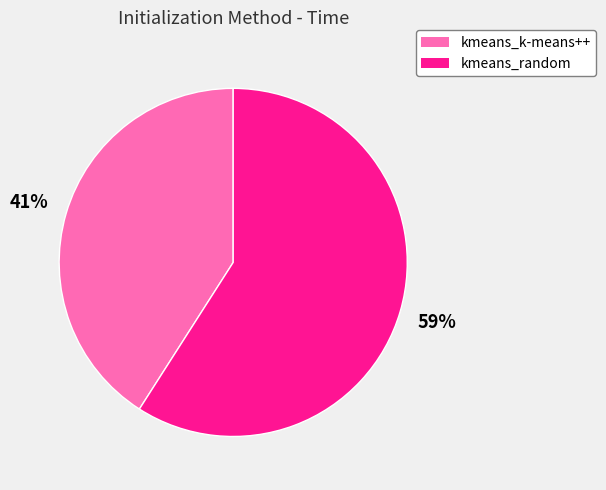

Rank the categories by value from highest to lowest.

kmeans_random, kmeans_k-means++